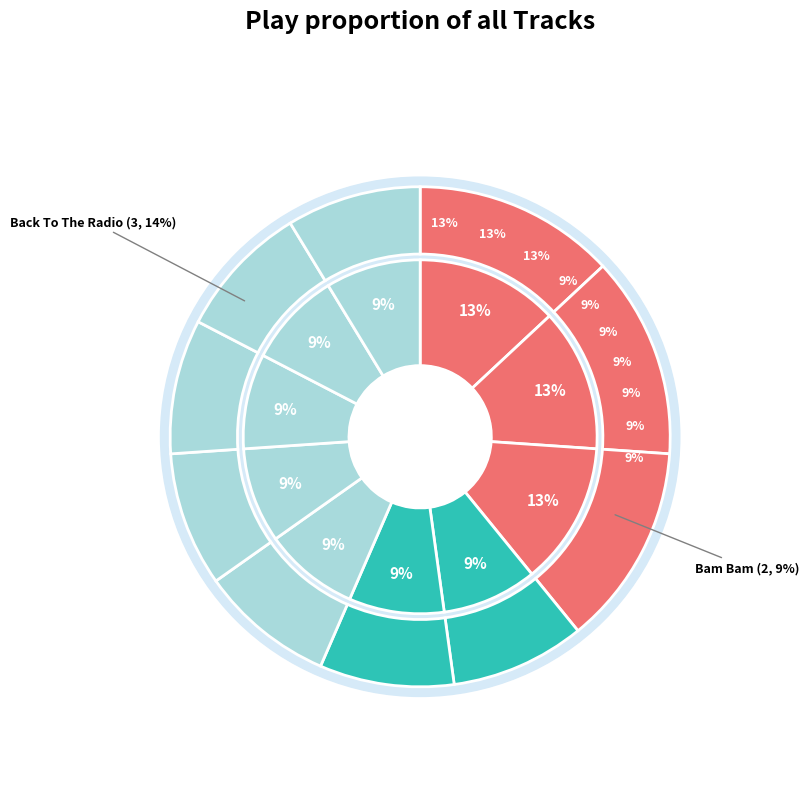

Is there any slice that represents more than half of the pie?

No